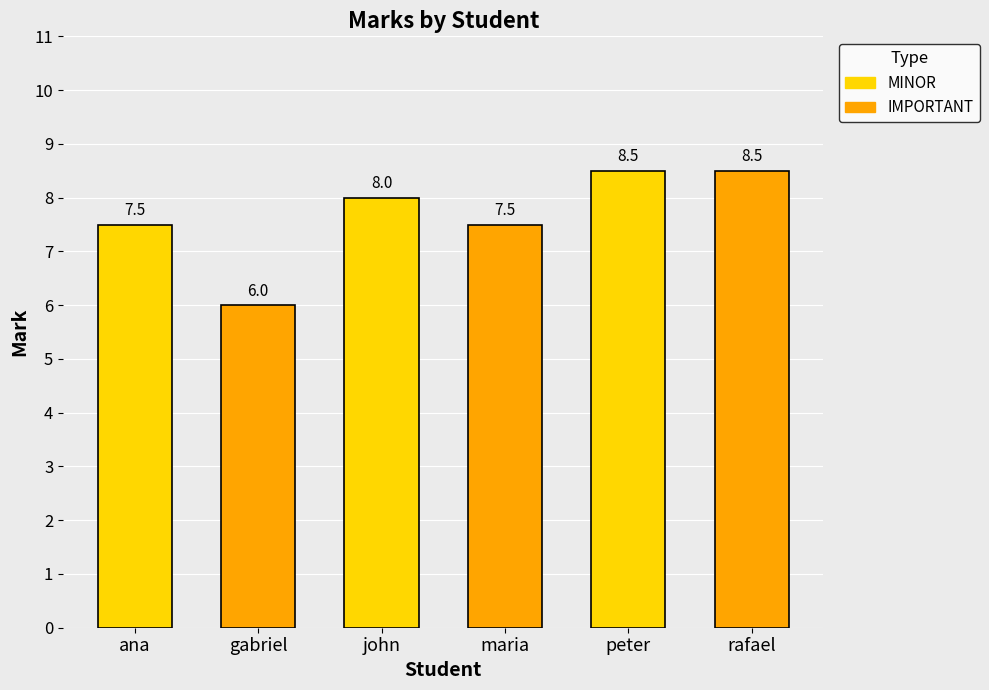

Reading left to right, transcribe all the data shown in this chart.

ana=7.5	gabriel=6.0	john=8.0	maria=7.5	peter=8.5	rafael=8.5